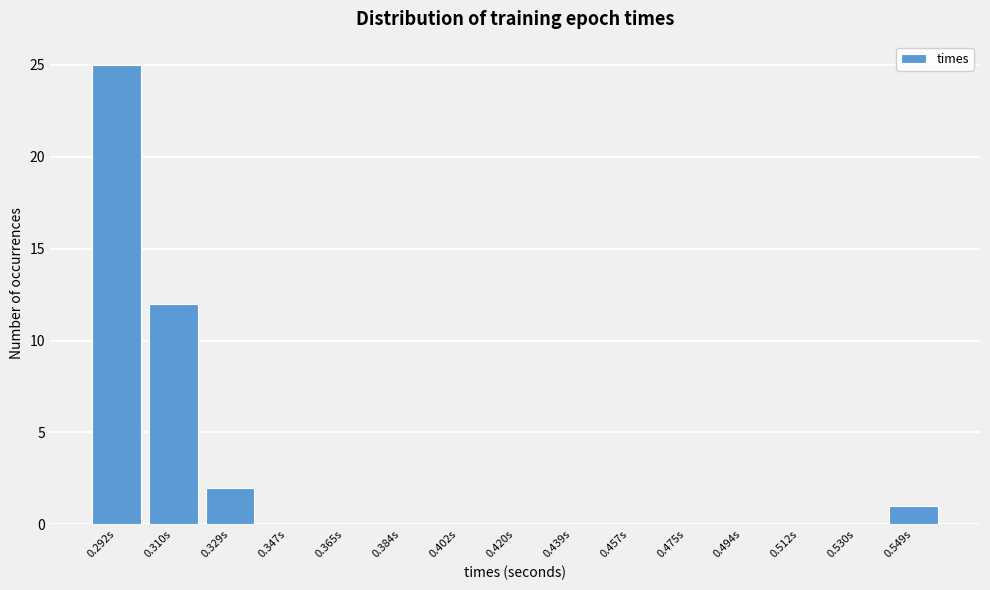

Reading left to right, extract all data points from this chart.

0.292s=25	0.310s=12	0.329s=2	0.347s=0	0.365s=0	0.384s=0	0.402s=0	0.420s=0	0.439s=0	0.457s=0	0.475s=0	0.494s=0	0.512s=0	0.530s=0	0.549s=1